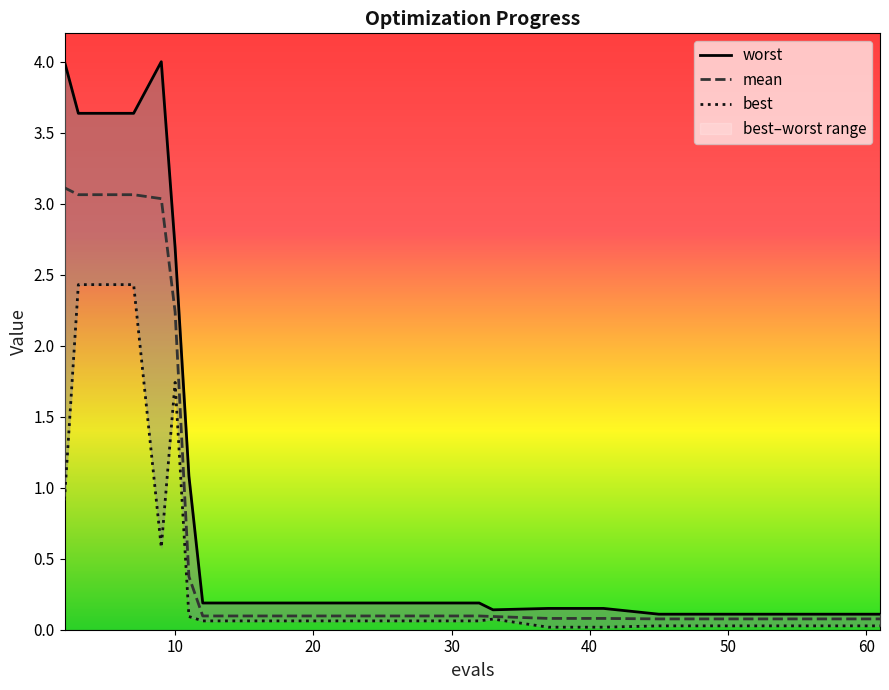

What is the lowest value of the mean series?

0.1